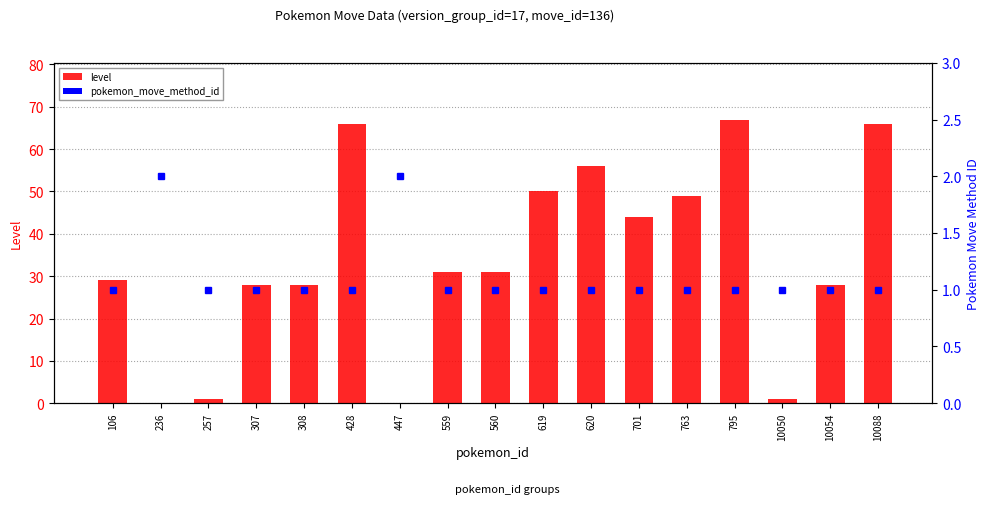

What is the value of the 17th bar from the left?

66